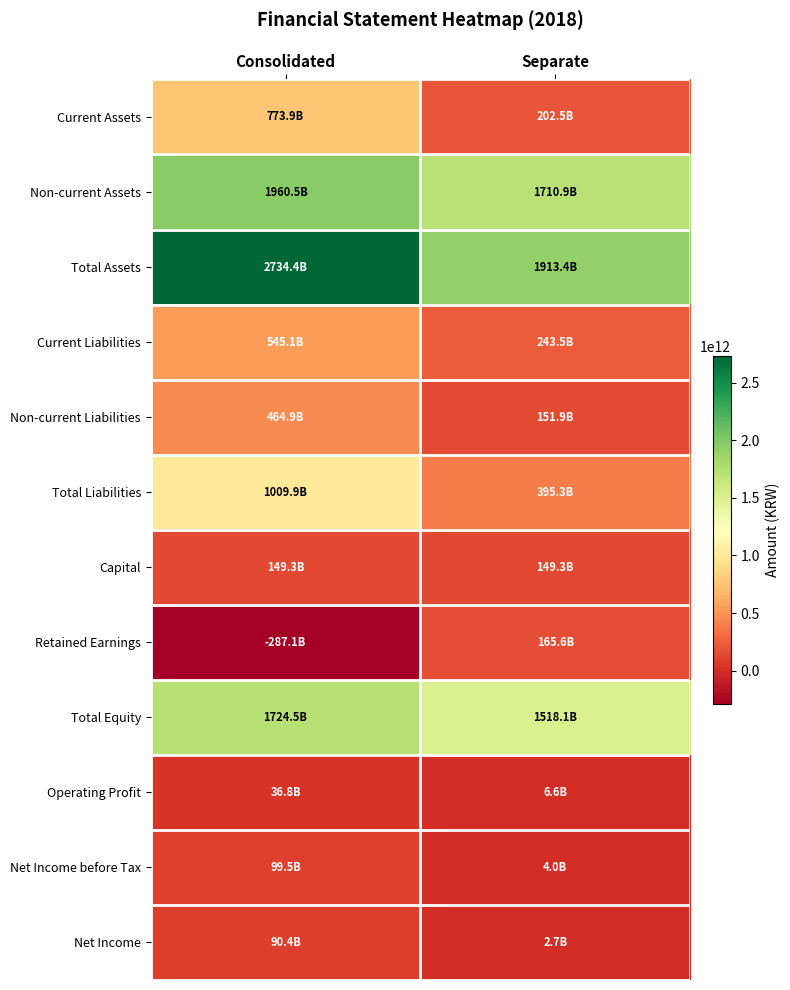

Reading left to right, extract all data points from this chart.

Current Assets: Consolidated=773891646133	Separate=202528248225
Non-current Assets: Consolidated=1960533118014	Separate=1710912849035
Total Assets: Consolidated=2734424764147	Separate=1913441097260
Current Liabilities: Consolidated=545069893846	Separate=243470454838
Non-current Liabilities: Consolidated=464855930415	Separate=151865032135
Total Liabilities: Consolidated=1009925824261	Separate=395335486973
Capital: Consolidated=149268060000	Separate=149268060000
Retained Earnings: Consolidated=-287085054302	Separate=165621496510
Total Equity: Consolidated=1724498939886	Separate=1518105610287
Operating Profit: Consolidated=36834340394	Separate=6615551427
Net Income before Tax: Consolidated=99473603339	Separate=4031052848
Net Income: Consolidated=90350287165	Separate=2741046393